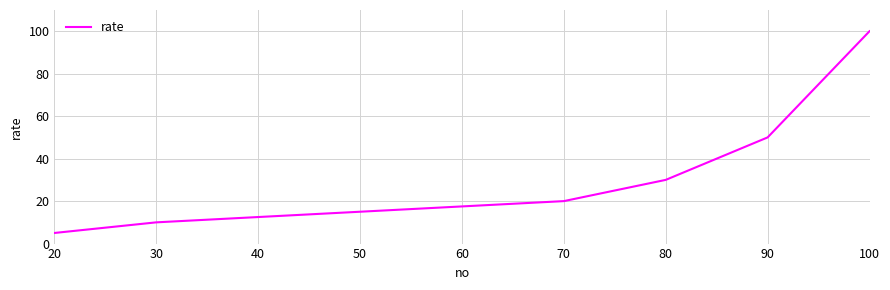

What is the average value?

33